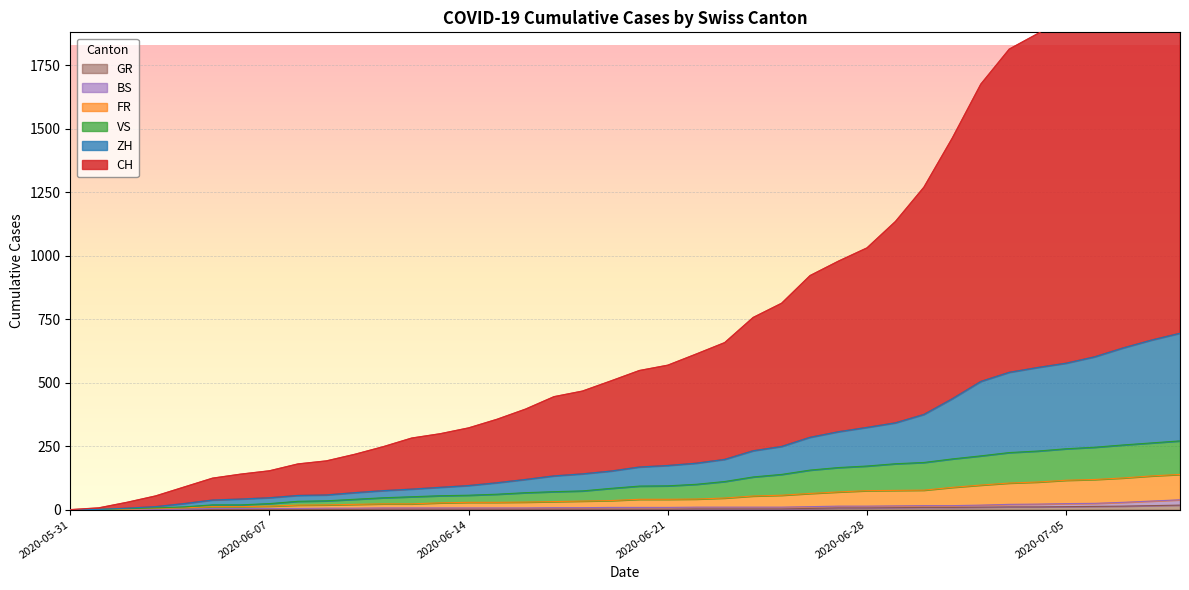

The CH series shows 242 at 2020-06-06. True or false?

False